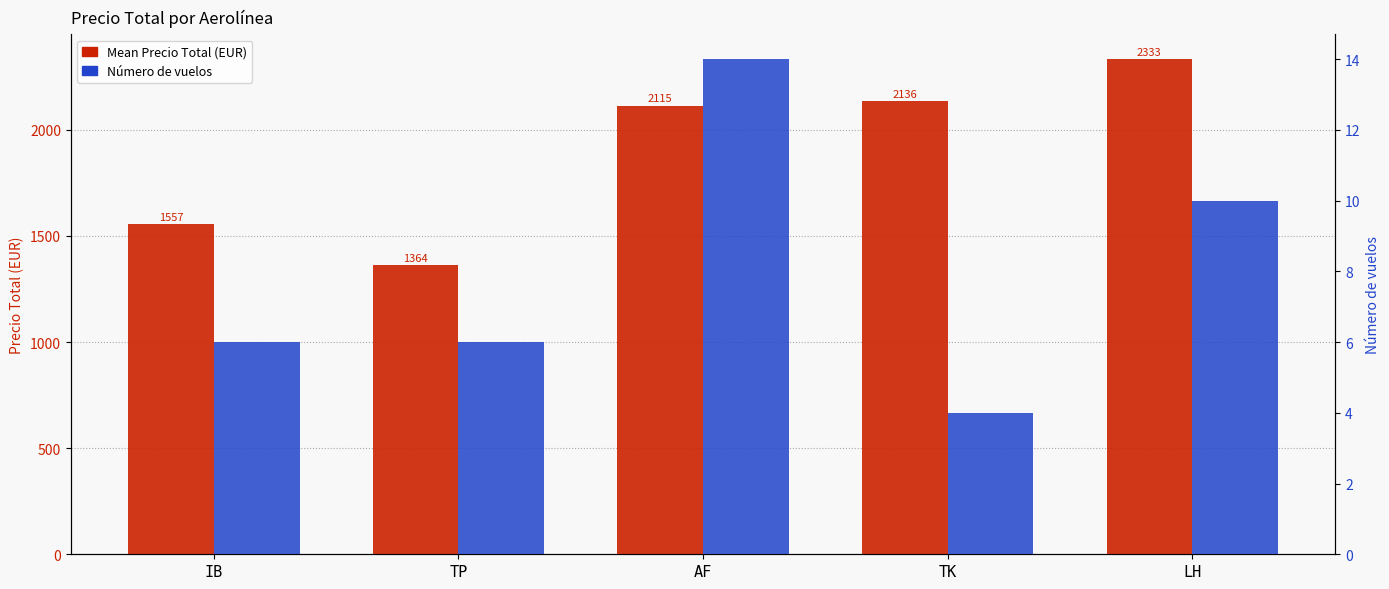

The Número de vuelos series shows 19.2 at AF. True or false?

False